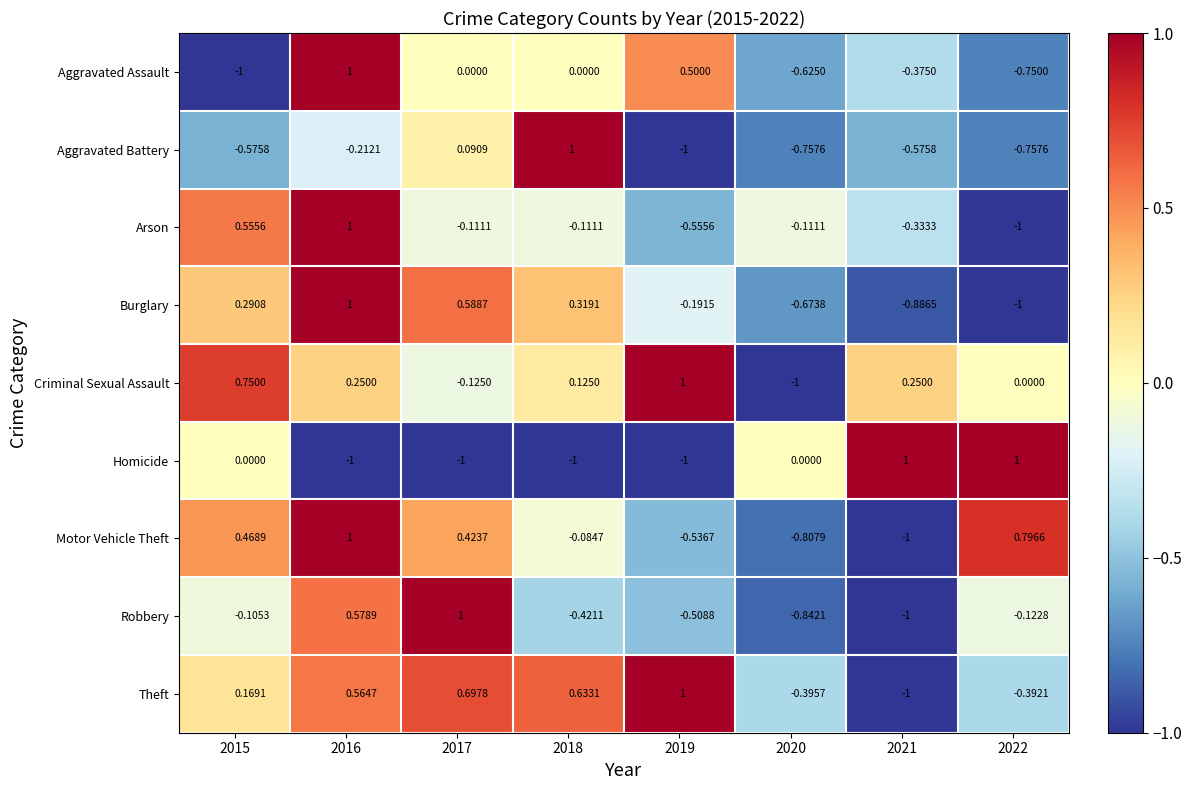

At 2020, list the series in order from smallest to largest.

Criminal Sexual Assault, Robbery, Motor Vehicle Theft, Aggravated Battery, Burglary, Aggravated Assault, Theft, Arson, Homicide